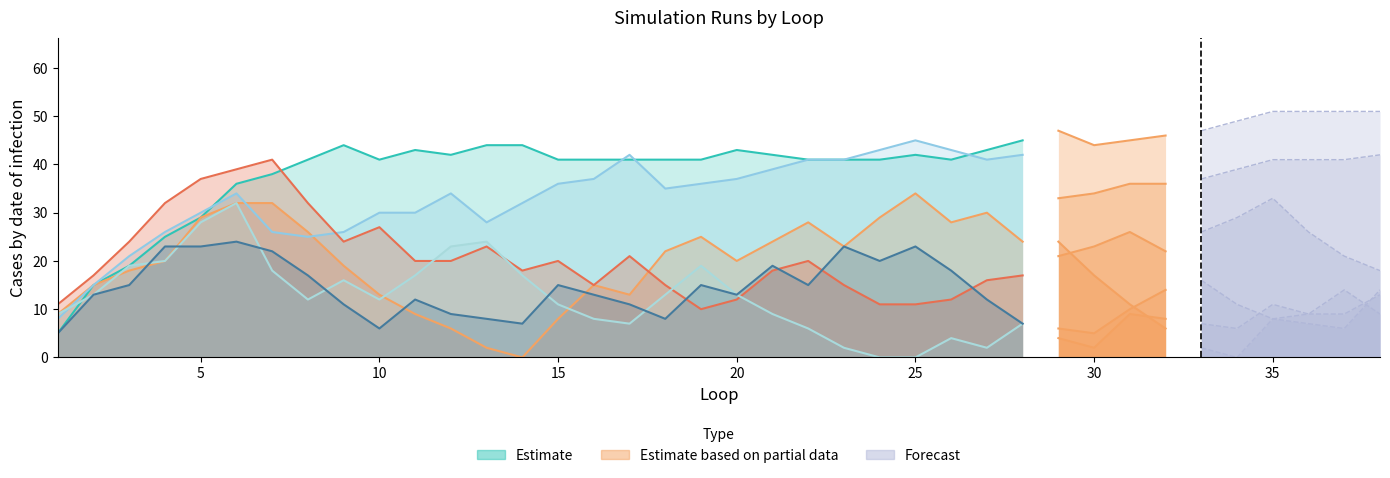

Reading left to right, list all the values displayed in this chart.

Run 1 (p=1.0): 5	15	19	25	29	36	38	41	44	41	43	42	44	44	41	41	41	41	41	43	42	41	41	41	42	41	43	45	47	44	45	46	47	49	51	51	51	51
Run 2 (p=0.5): 9	15	18	20	29	32	32	26	19	13	9	6	2	0	8	15	13	22	25	20	24	28	23	29	34	28	30	24	24	17	11	6	2	0	8	7	6	14
Run 3 (p=0.8): 8	15	21	26	30	34	26	25	26	30	30	34	28	32	36	37	42	35	36	37	39	41	41	43	45	43	41	42	33	34	36	36	37	39	41	41	41	42
Run 4 (p=0.6): 11	17	24	32	37	39	41	32	24	27	20	20	23	18	20	15	21	15	10	12	18	20	15	11	11	12	16	17	21	23	26	22	26	29	33	26	21	18
Run 5 (p=0.4): 9	13	19	20	28	32	18	12	16	12	17	23	24	17	11	8	7	13	19	13	9	6	2	0	0	4	2	7	6	5	10	14	16	11	8	9	9	13
Run 6 (p=0.2): 5	13	15	23	23	24	22	17	11	6	12	9	8	7	15	13	11	8	15	13	19	15	23	20	23	18	12	7	4	2	9	8	7	6	11	9	14	9